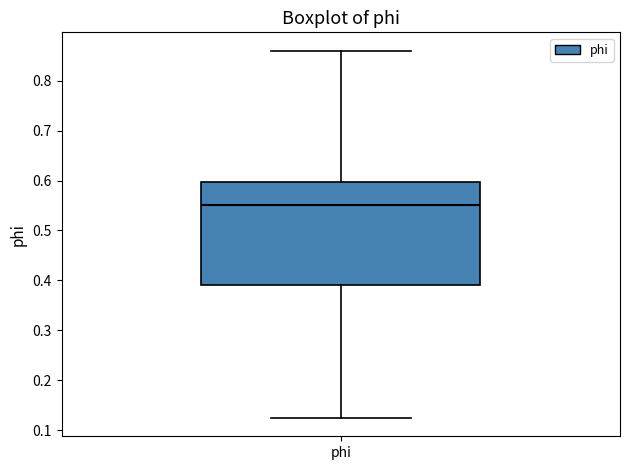

Read this box plot against the y-axis: the position of the median line, the range covered by the box, and the ends of both whiskers. The values are not printed on the chart, so give them approximately, as read against the axis.

median 0.55, box 0.39 to 0.60, whiskers 0.12 to 0.86